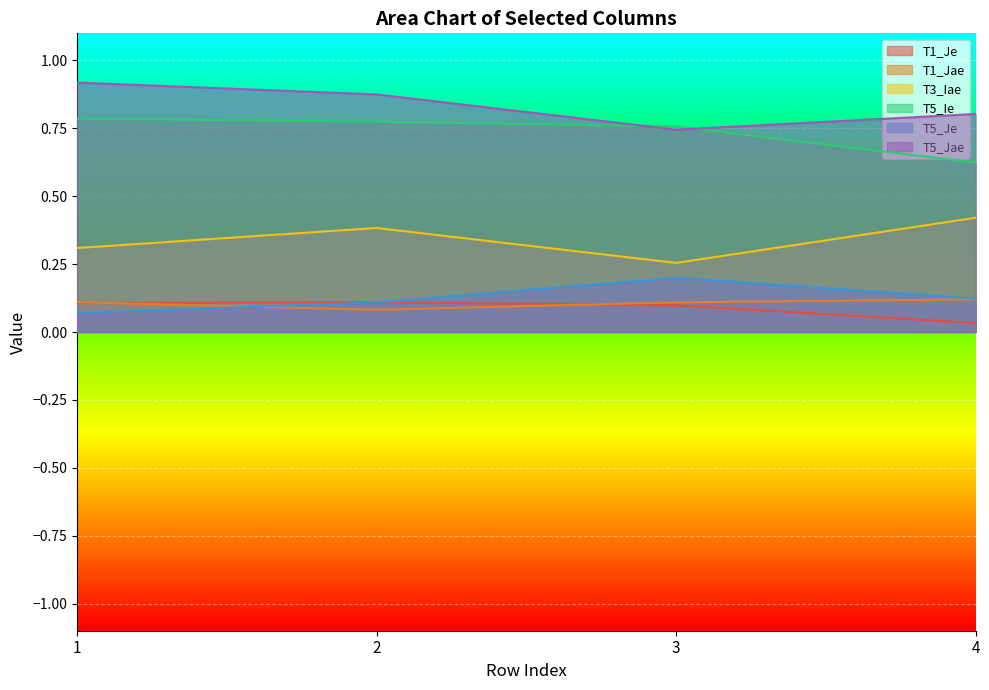

Is it true that T5_Ie equals 0.8 at 2?

True